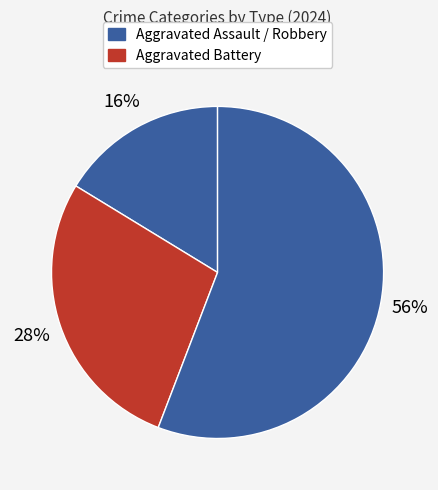

How many slices are in this pie chart?

3